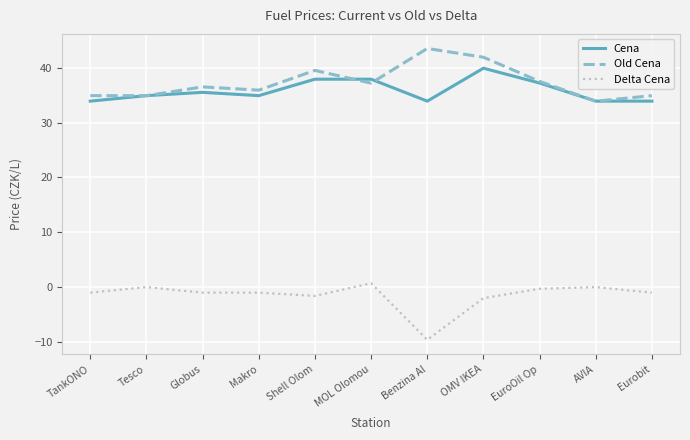

Which series has the largest total across all categories?

Old Cena